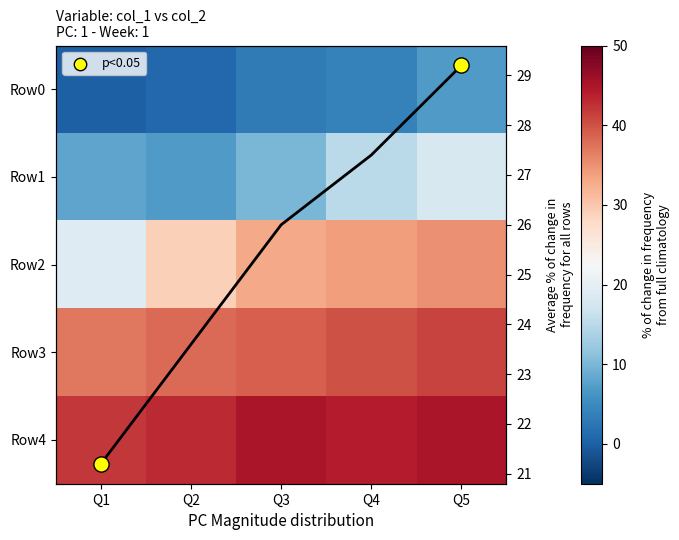

Reading right to left, extract all data points from this chart.

0: Q5=7	Q4=4	Q3=3	Q2=1	Q1=0
1: Q5=18	Q4=15	Q3=10	Q2=7	Q1=8
2: Q5=35	Q4=34	Q3=33	Q2=29	Q1=19
3: Q5=41	Q4=40	Q3=39	Q2=38	Q1=37
4: Q5=45	Q4=44	Q3=45	Q2=43	Q1=42